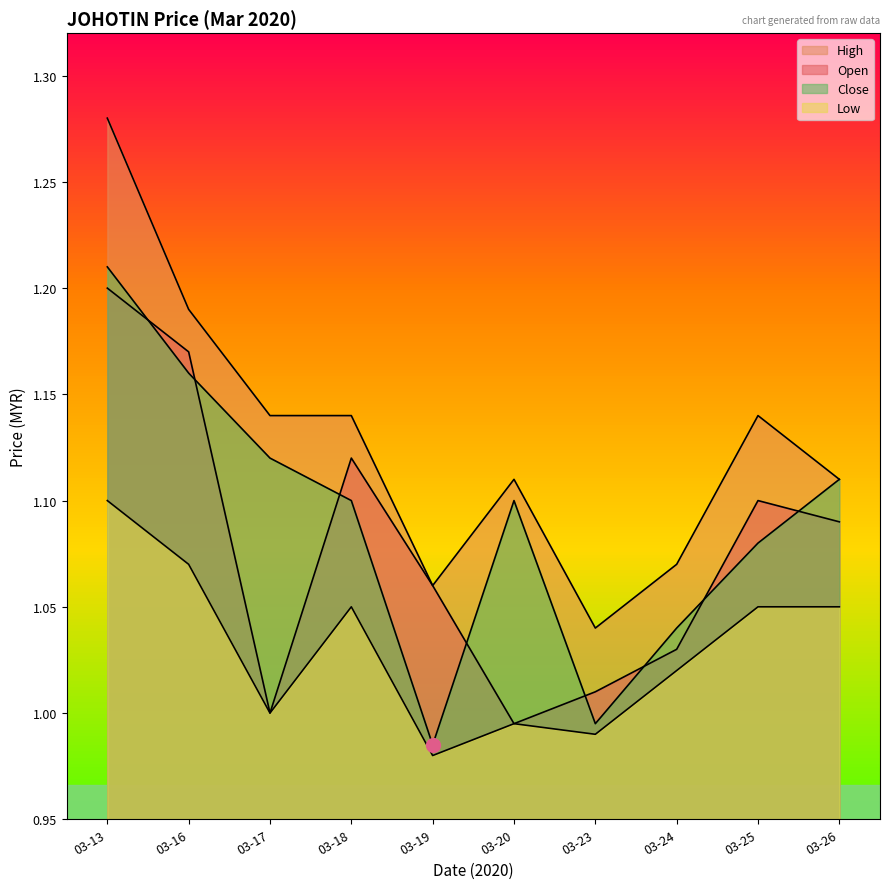

Reading left to right, list all the values displayed in this chart.

open: 1.2	1.2	1.0	1.1	1.1	1.0	1.0	1.0	1.1	1.1
high: 1.3	1.2	1.1	1.1	1.1	1.1	1.0	1.1	1.1	1.1
low: 1.1	1.1	1.0	1.1	1.0	1.0	1.0	1.0	1.1	1.1
close: 1.2	1.2	1.1	1.1	1.0	1.1	1.0	1.0	1.1	1.1